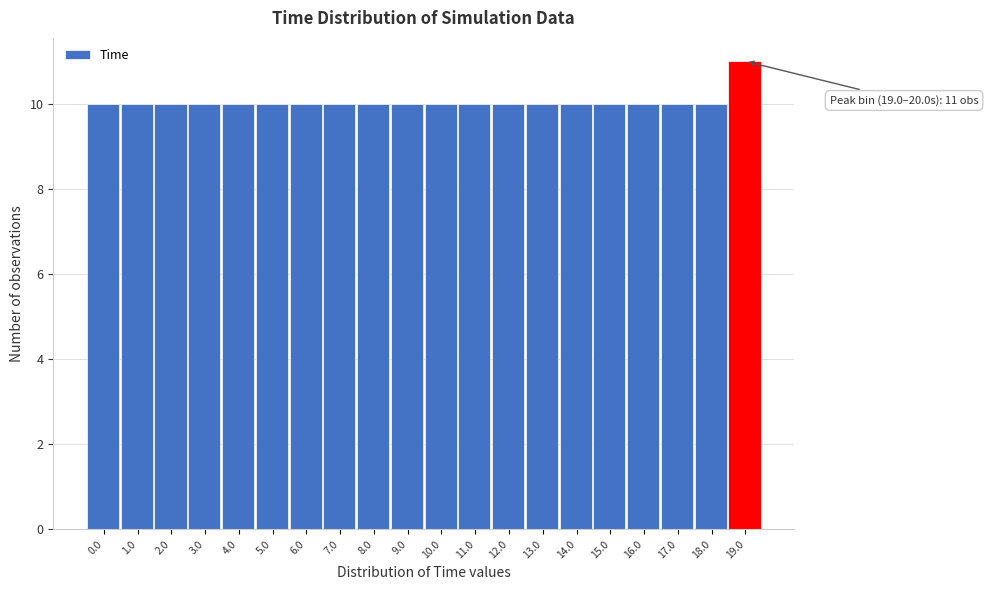

Reading right to left, transcribe all the data shown in this chart.

19.0=11	18.0=10	17.0=10	16.0=10	15.0=10	14.0=10	13.0=10	12.0=10	11.0=10	10.0=10	9.0=10	8.0=10	7.0=10	6.0=10	5.0=10	4.0=10	3.0=10	2.0=10	1.0=10	0.0=10